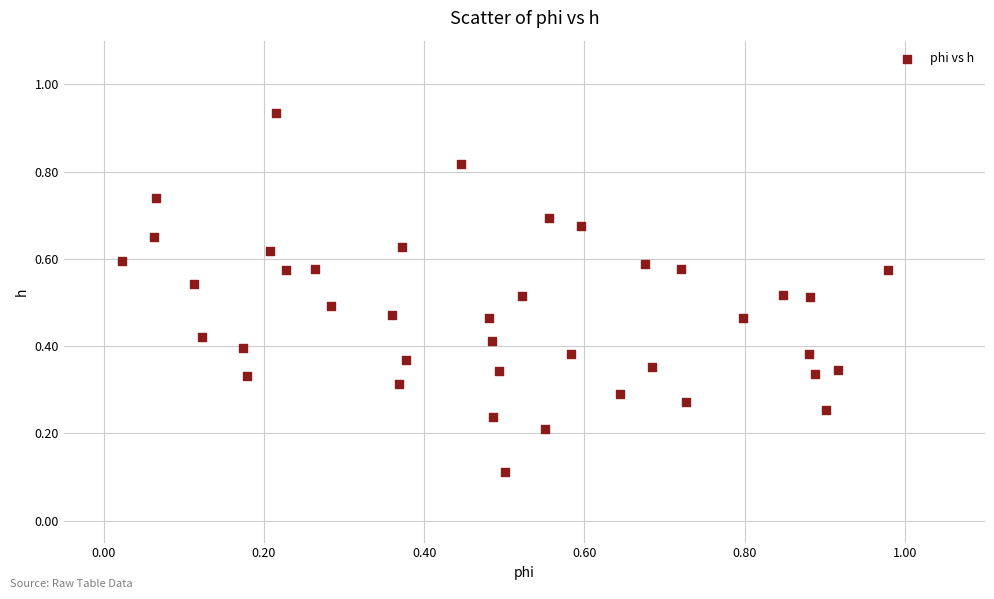

What is the range of X values (max minus min)?

1.0